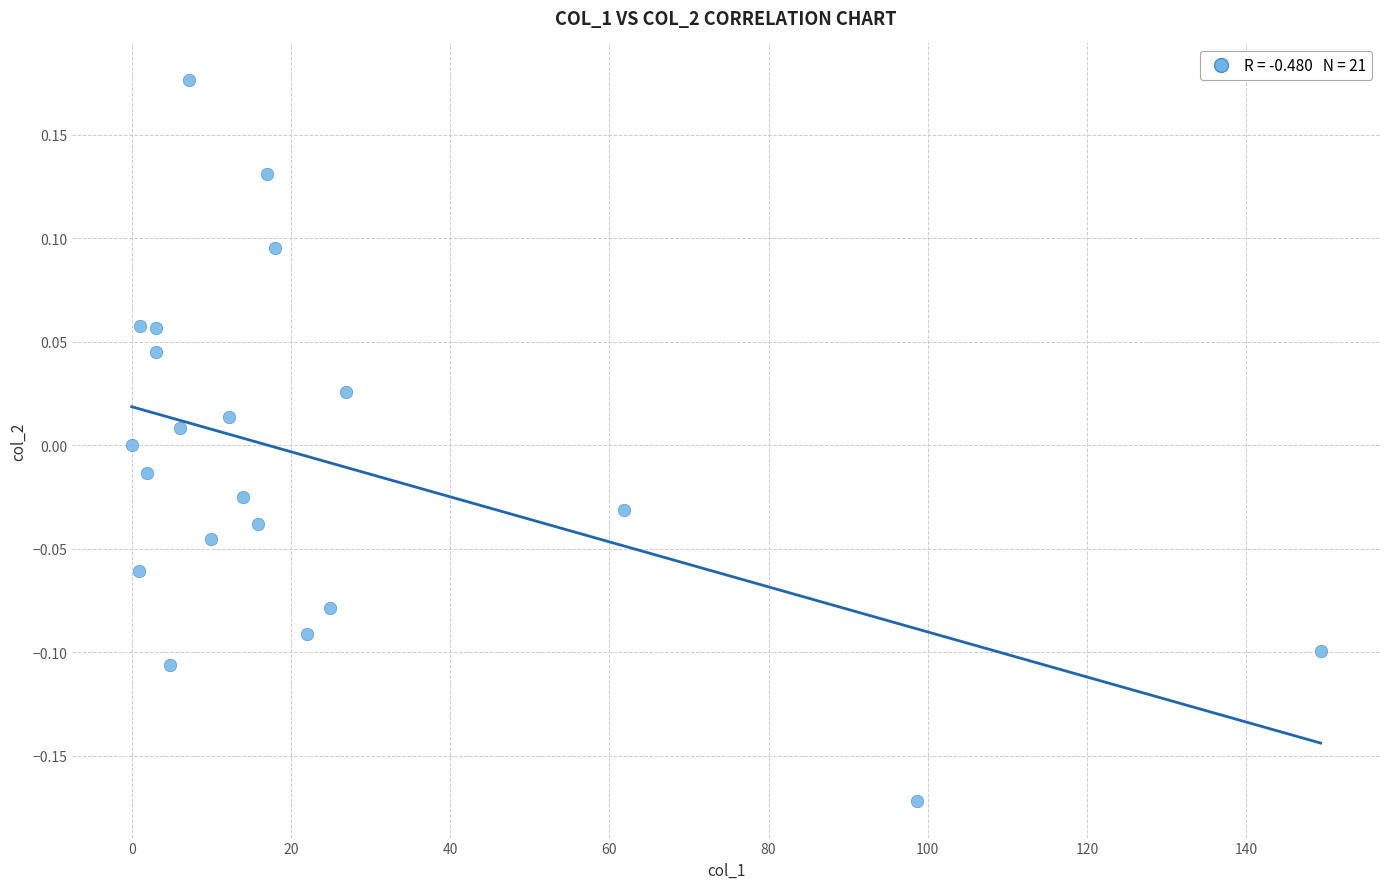

What is the range of X values (max minus min)?

149.4